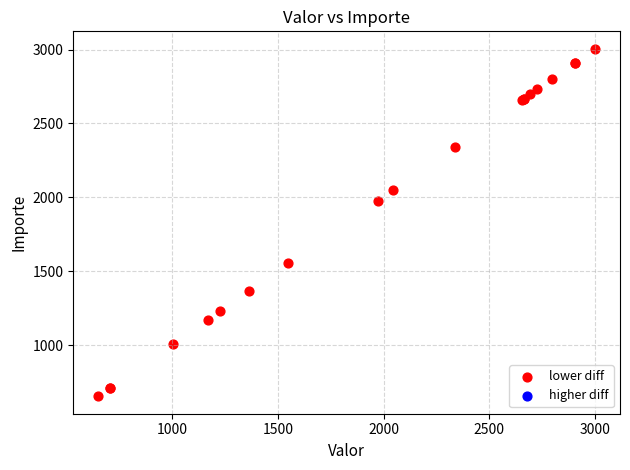

What Y value in the scatter plot is closest to 1829?

1976.2